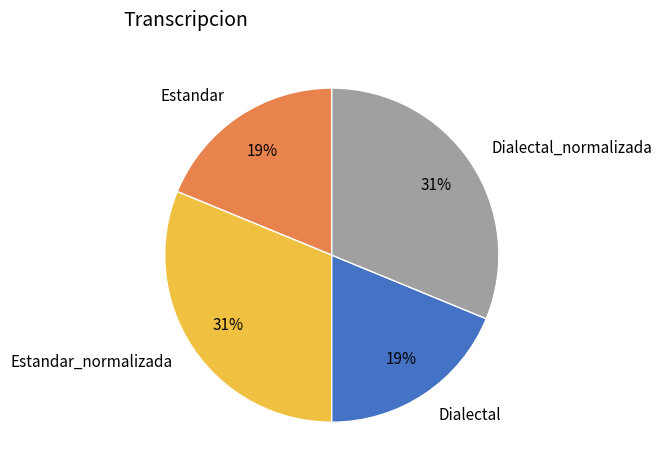

Combined, do Dialectal_normalizada and Estandar_normalizada account for over 50%?

Yes